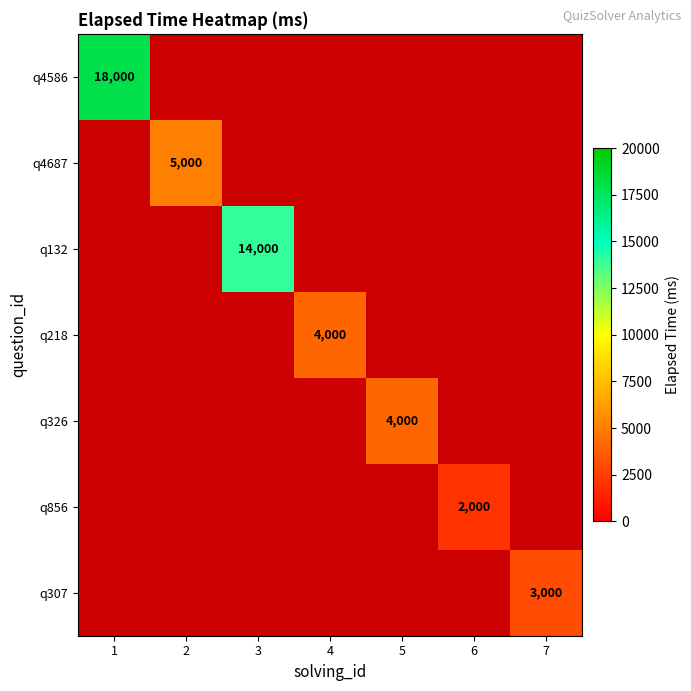

How many categories are shown in the chart?

7